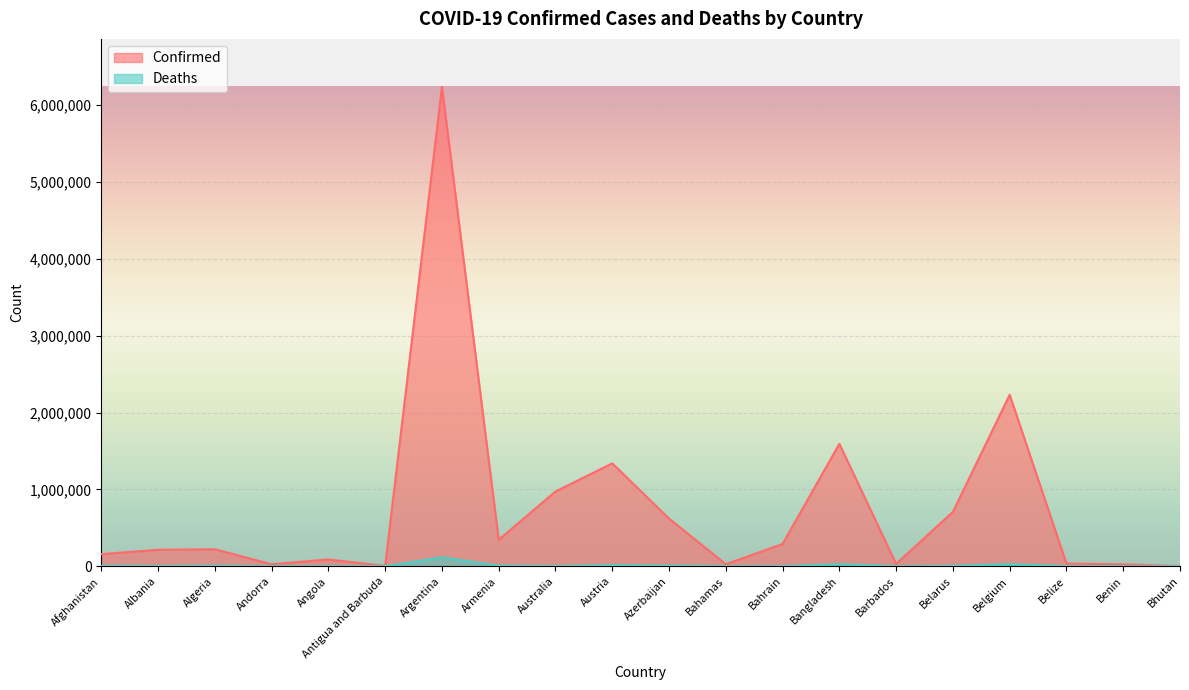

What is the average value of the Confirmed series?

758992